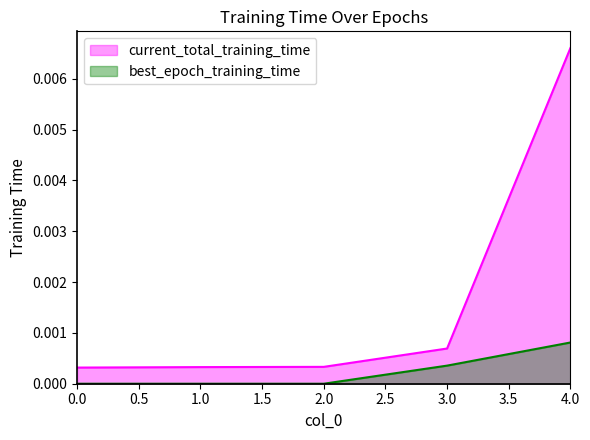

The best_epoch_training_time series shows 0.0 at 2.0. True or false?

True